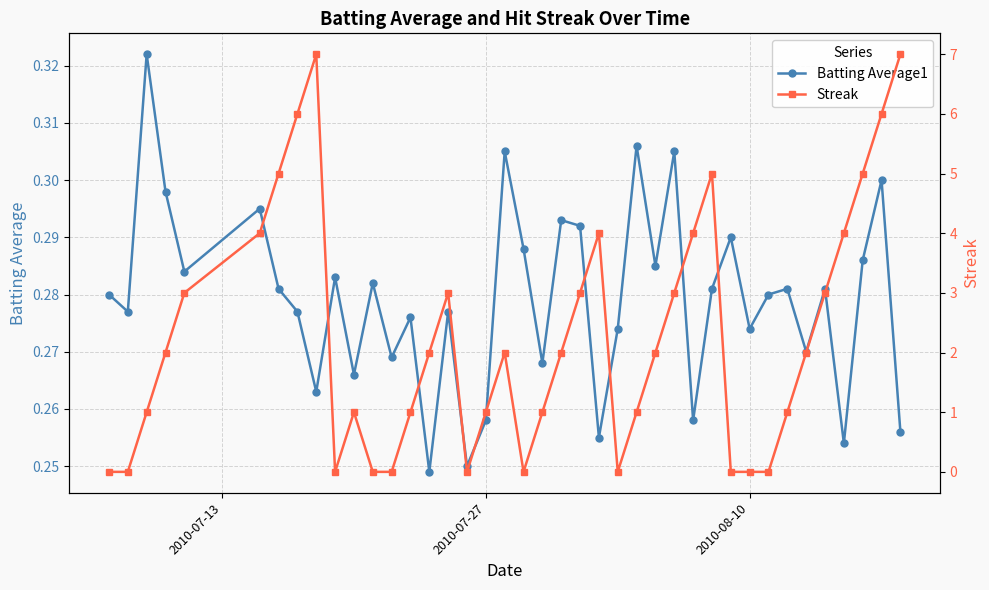

How many times do Streak and Batting Average1 cross each other?

13